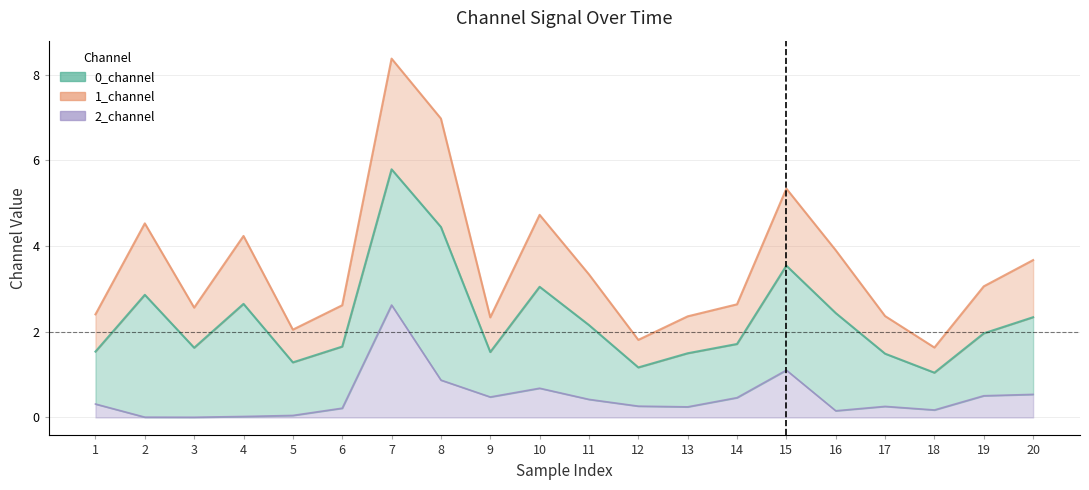

The 1_channel series shows 2.4 at 13. True or false?

True